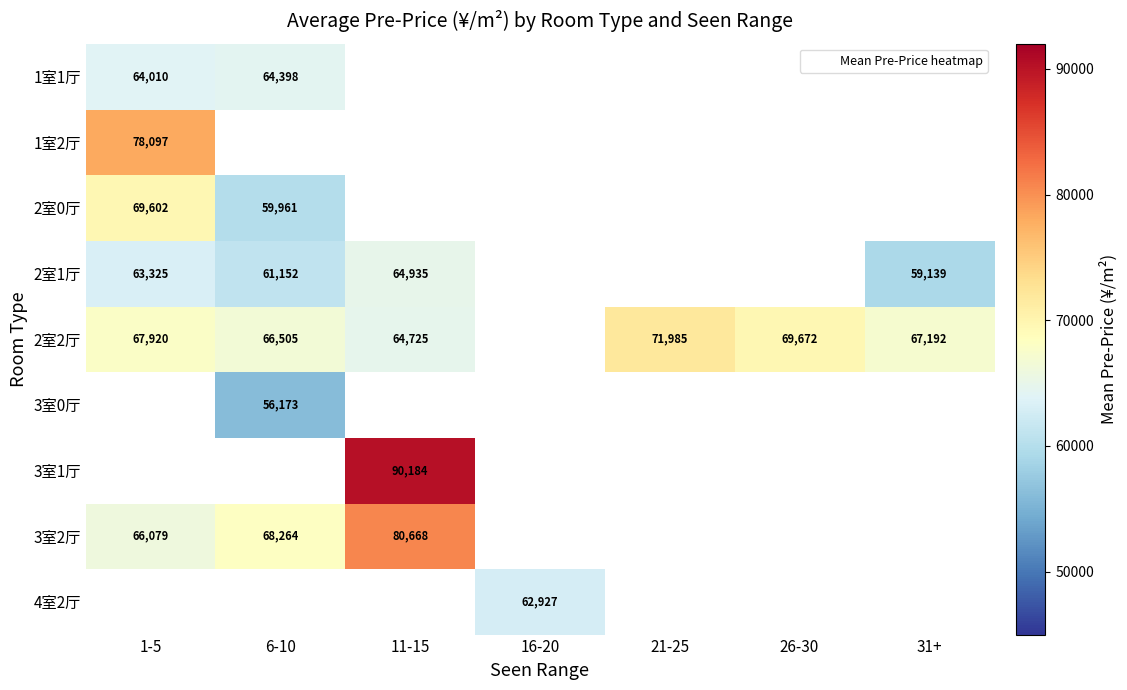

Which category has the lowest value in the 2室0厅 series?

6-10